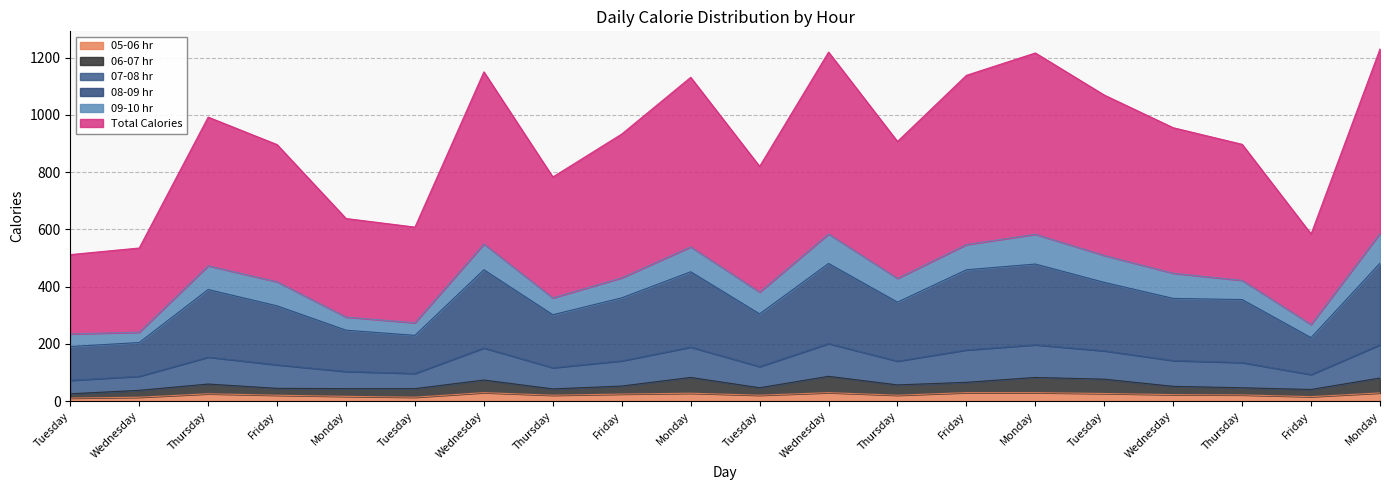

True or false: 07-08 hr has more than 1 interior local peaks.

True